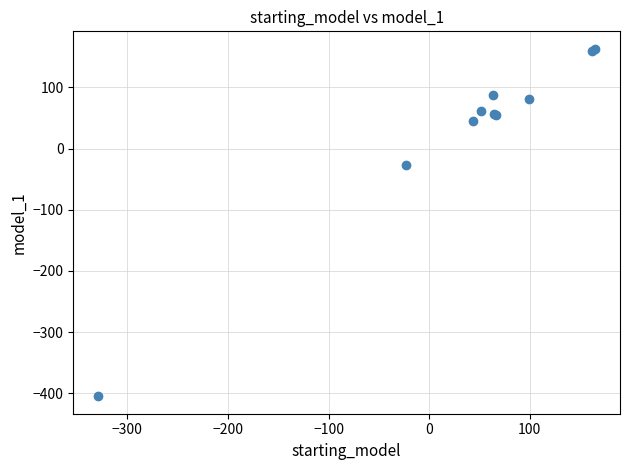

What Y value in the scatter plot is closest to -120?

-26.8